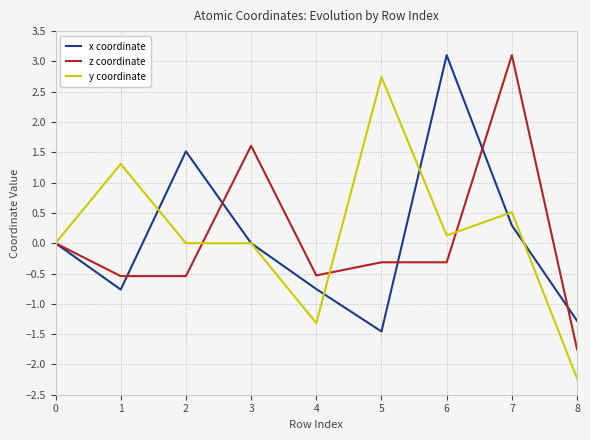

Rank the series at 6 from lowest to highest value.

z coordinate, y coordinate, x coordinate